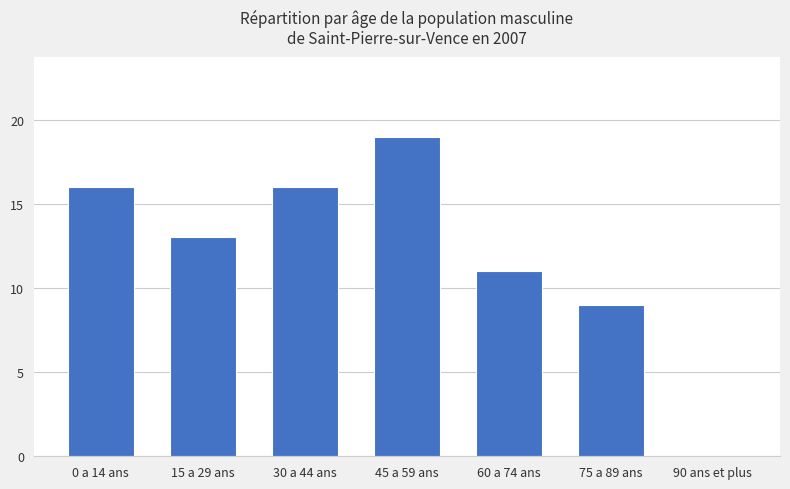

How many distinct data groups are displayed?

1